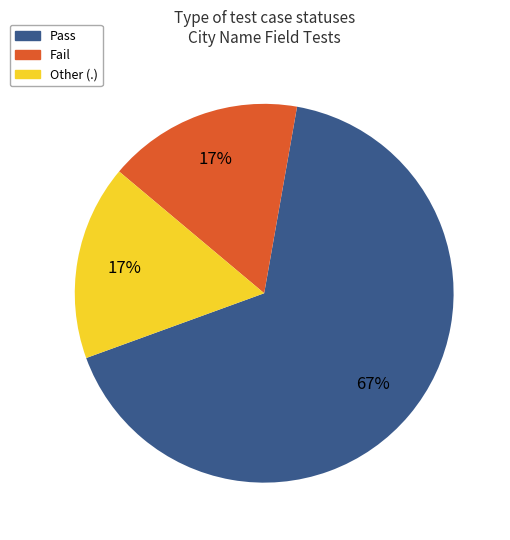

Does any single category account for the majority?

Yes